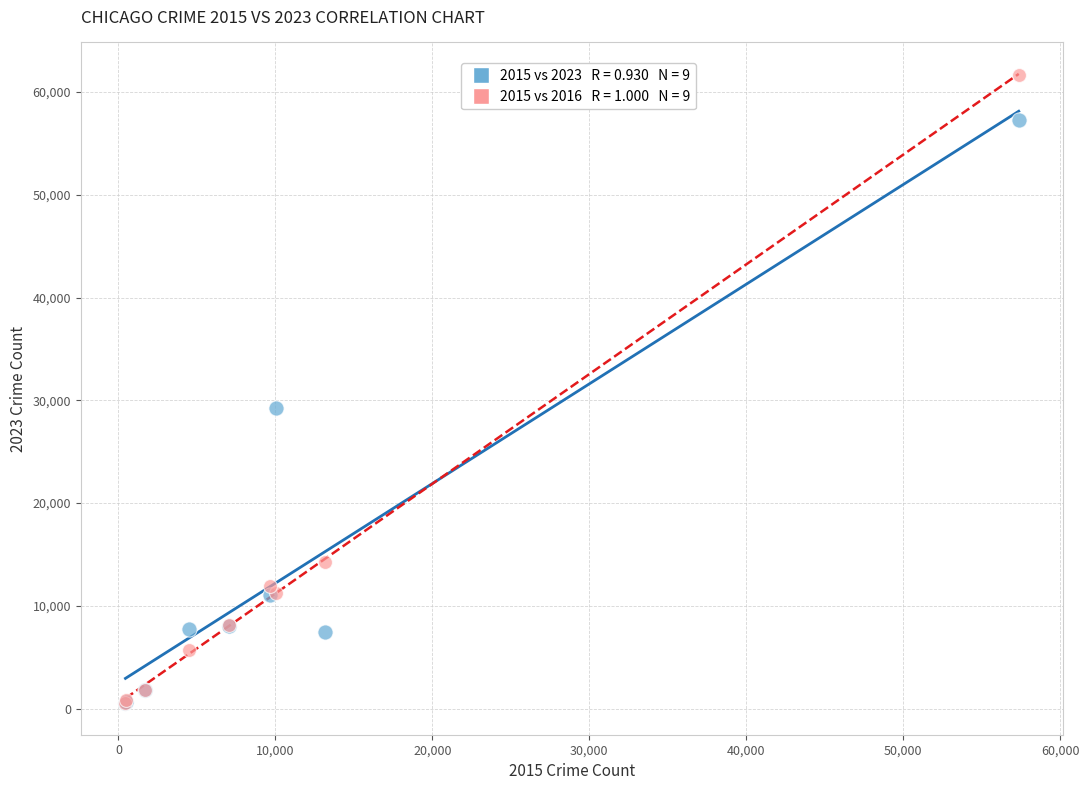

Across all series, what Y value is closest to 31067?

29218